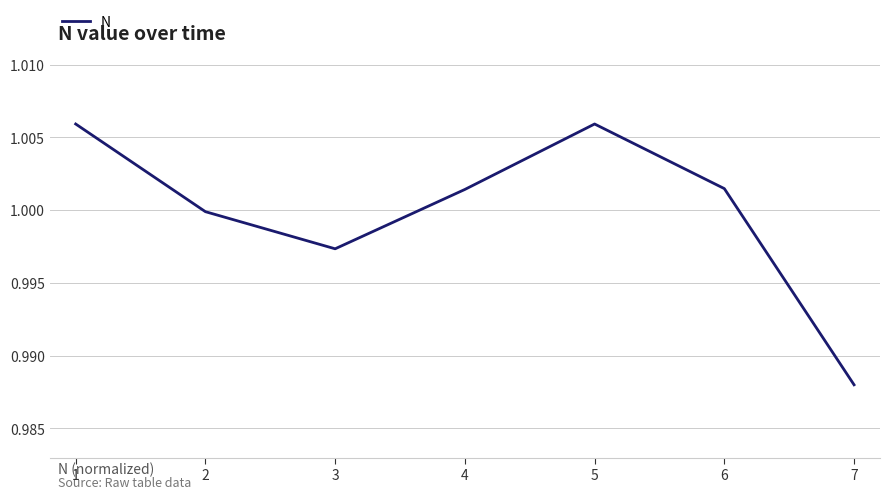

How many series are shown in this chart?

1